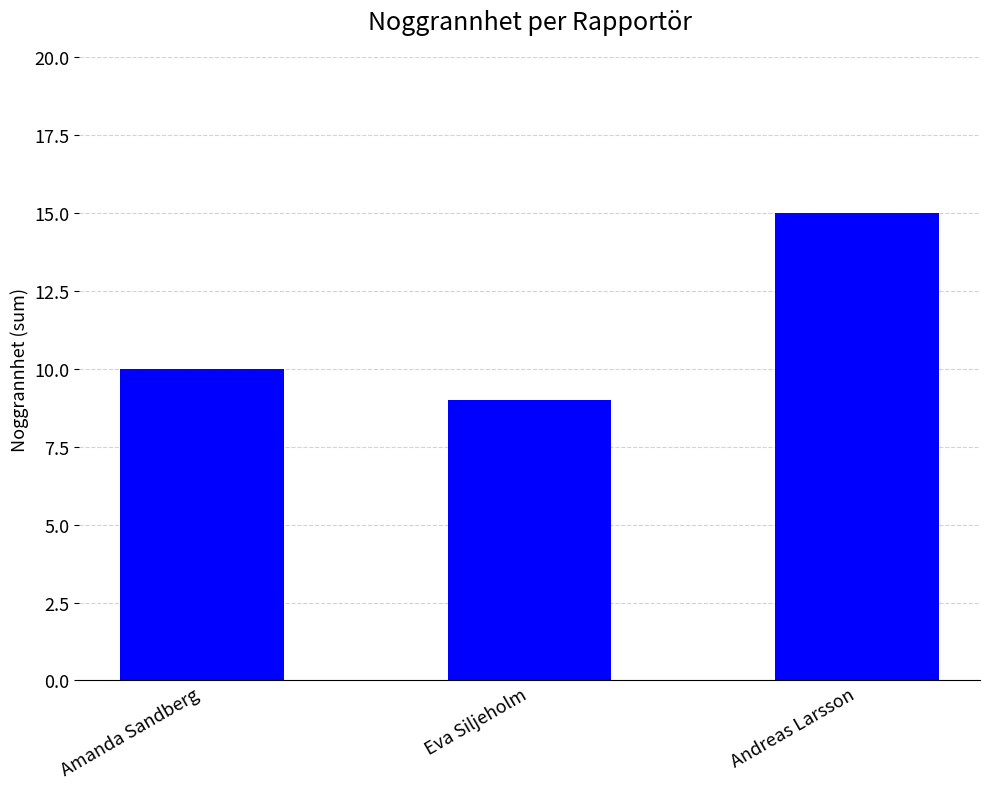

What is the minimum value shown in the chart?

9